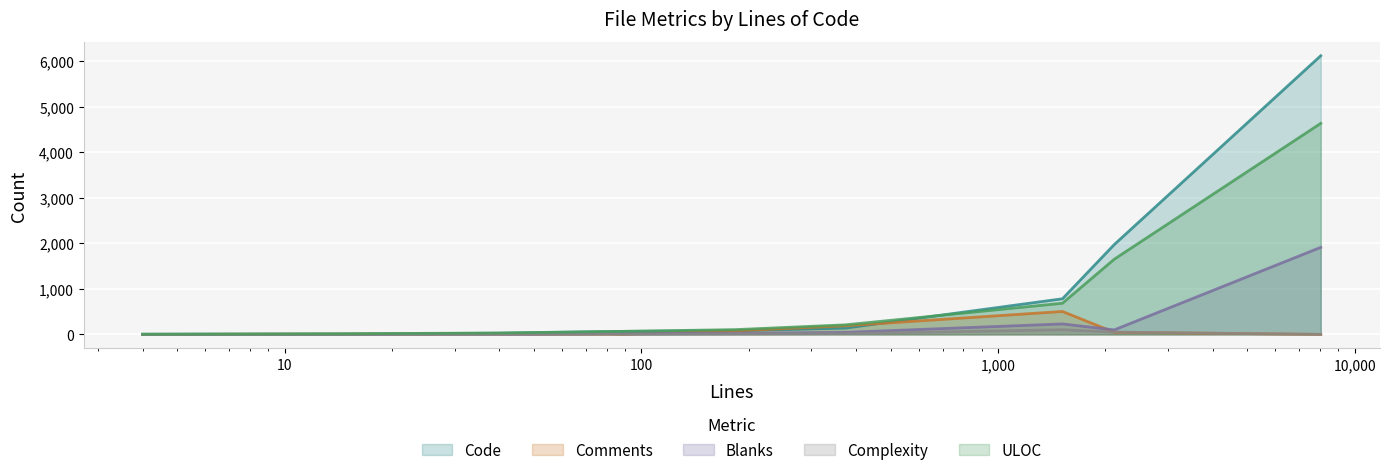

What value does the Complexity series have at 48?

5